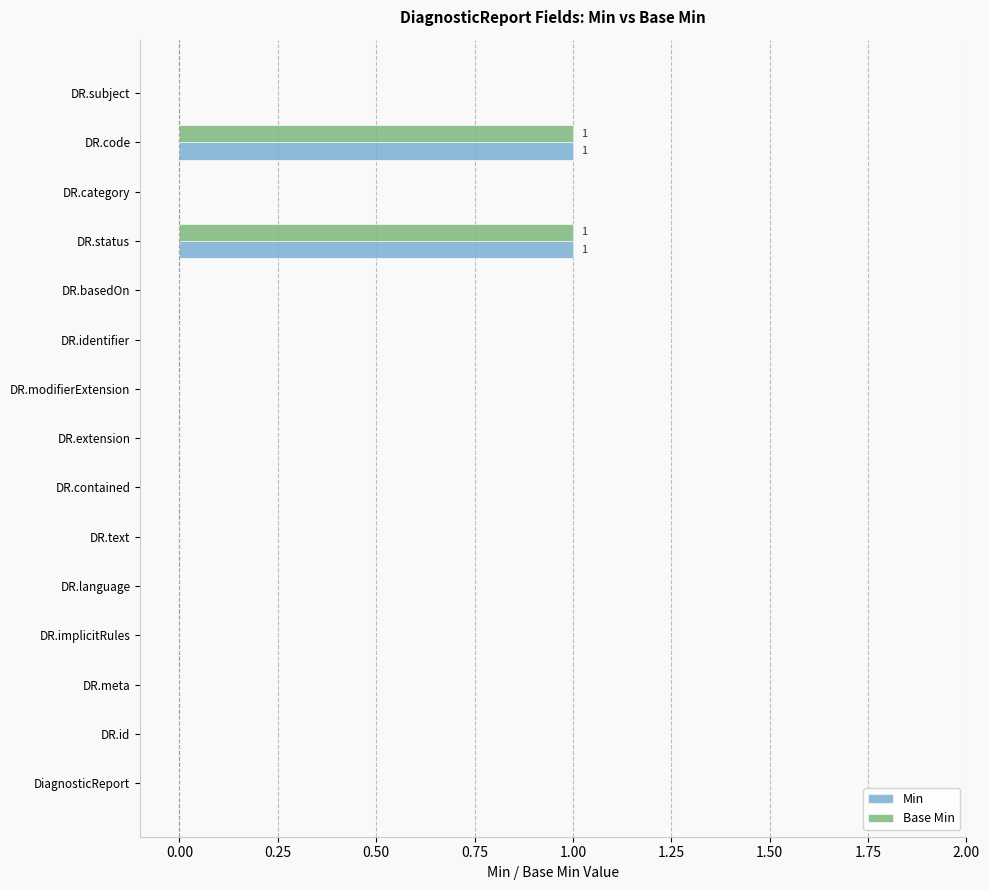

Is the value of Min at DR.code greater than the value of Base Min at DR.id?

Yes